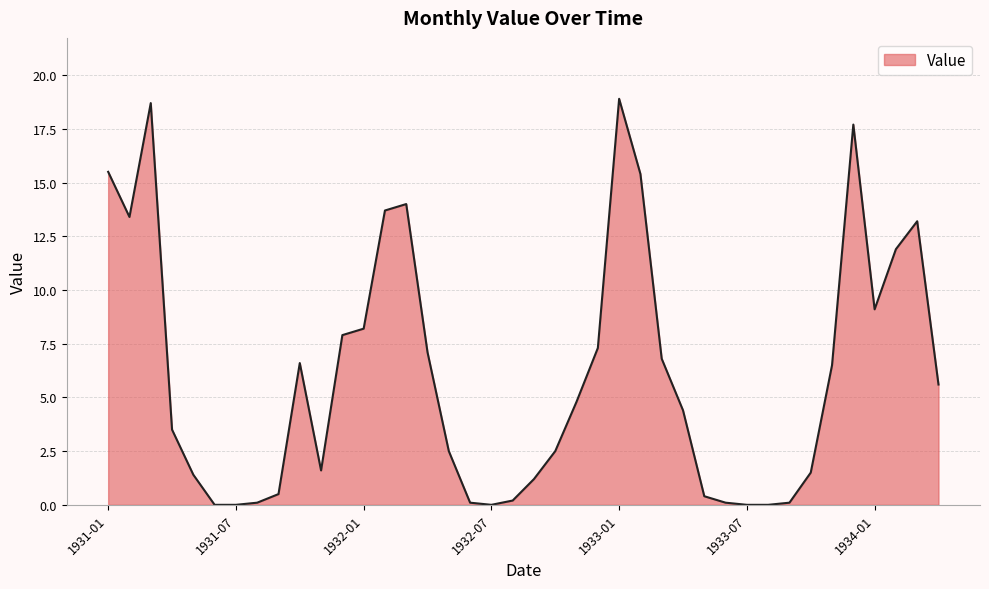

What is the maximum value shown in the chart?

18.9